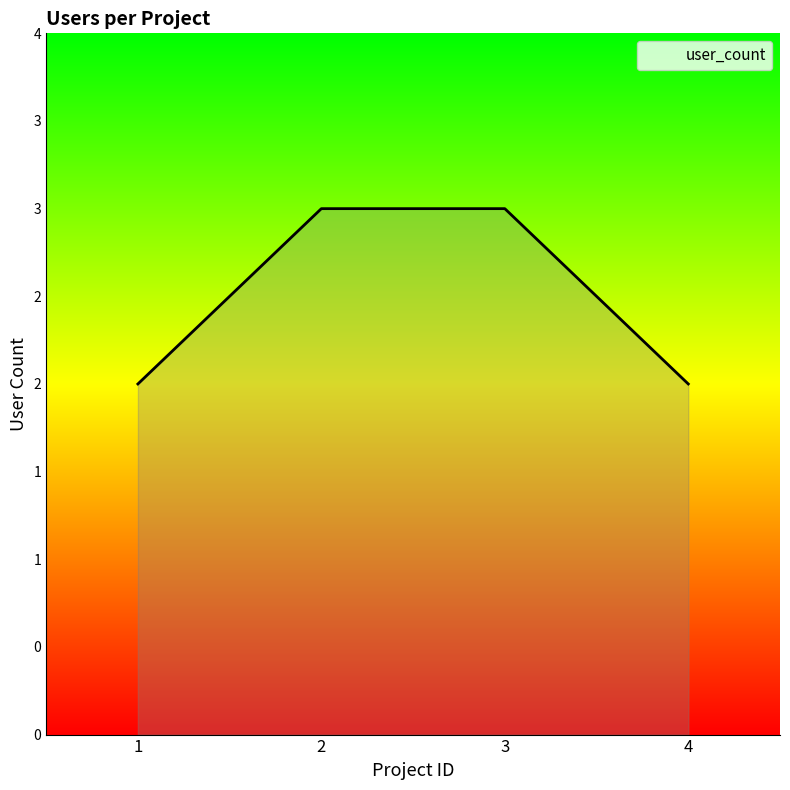

Rank the categories by value from highest to lowest.

2, 3, 1, 4